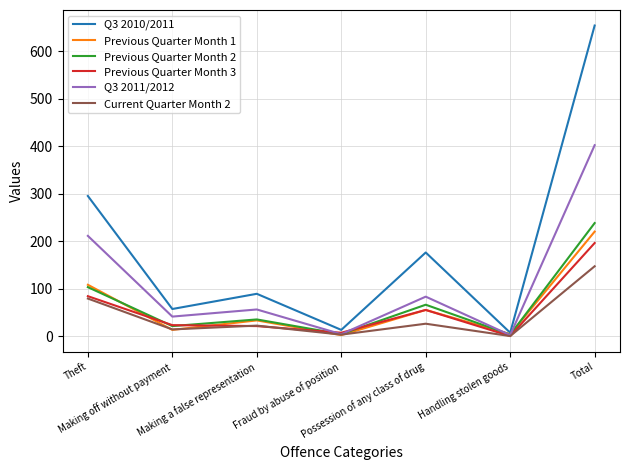

Which series has the largest range (max minus min)?

Q3 2010/2011